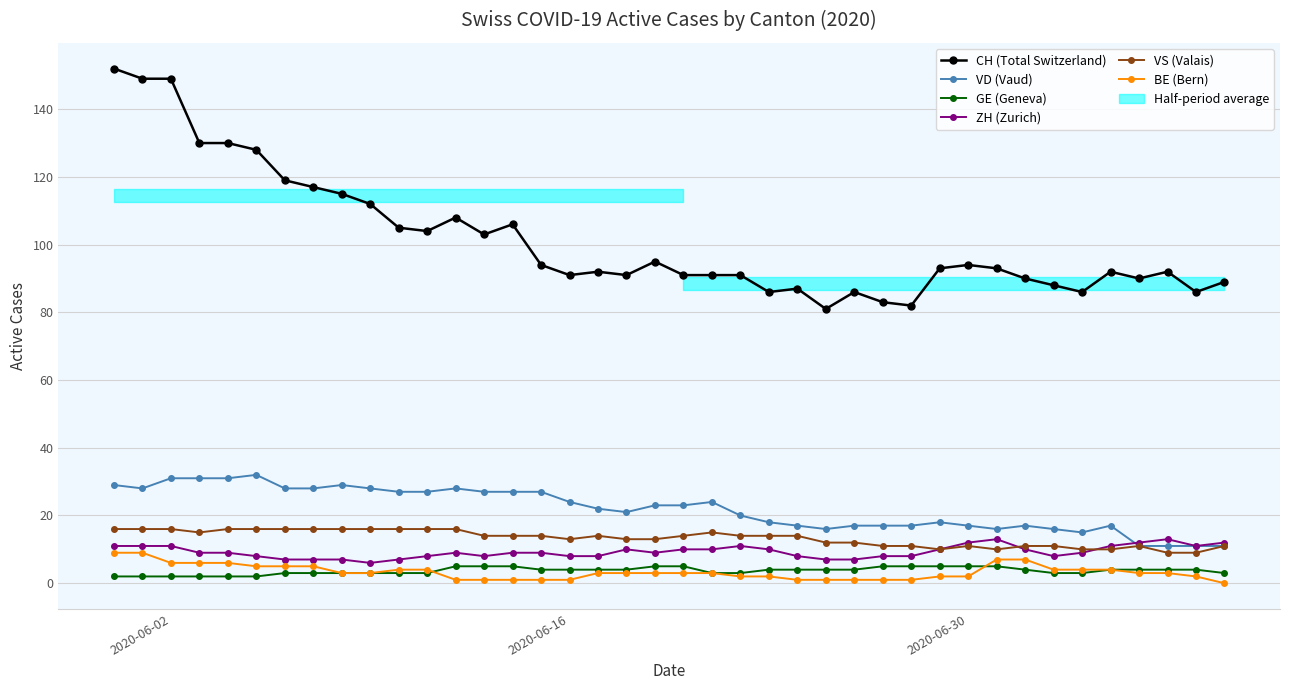

What is the minimum value for VD (Vaud)?

11